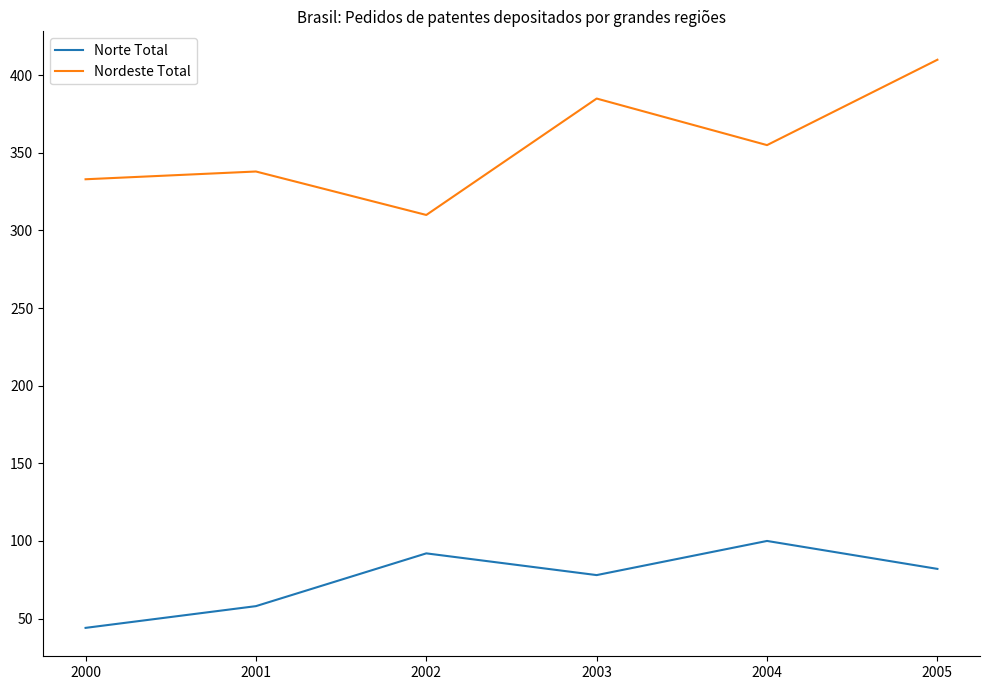

What are all the series names shown in the legend?

Norte Total, Nordeste Total